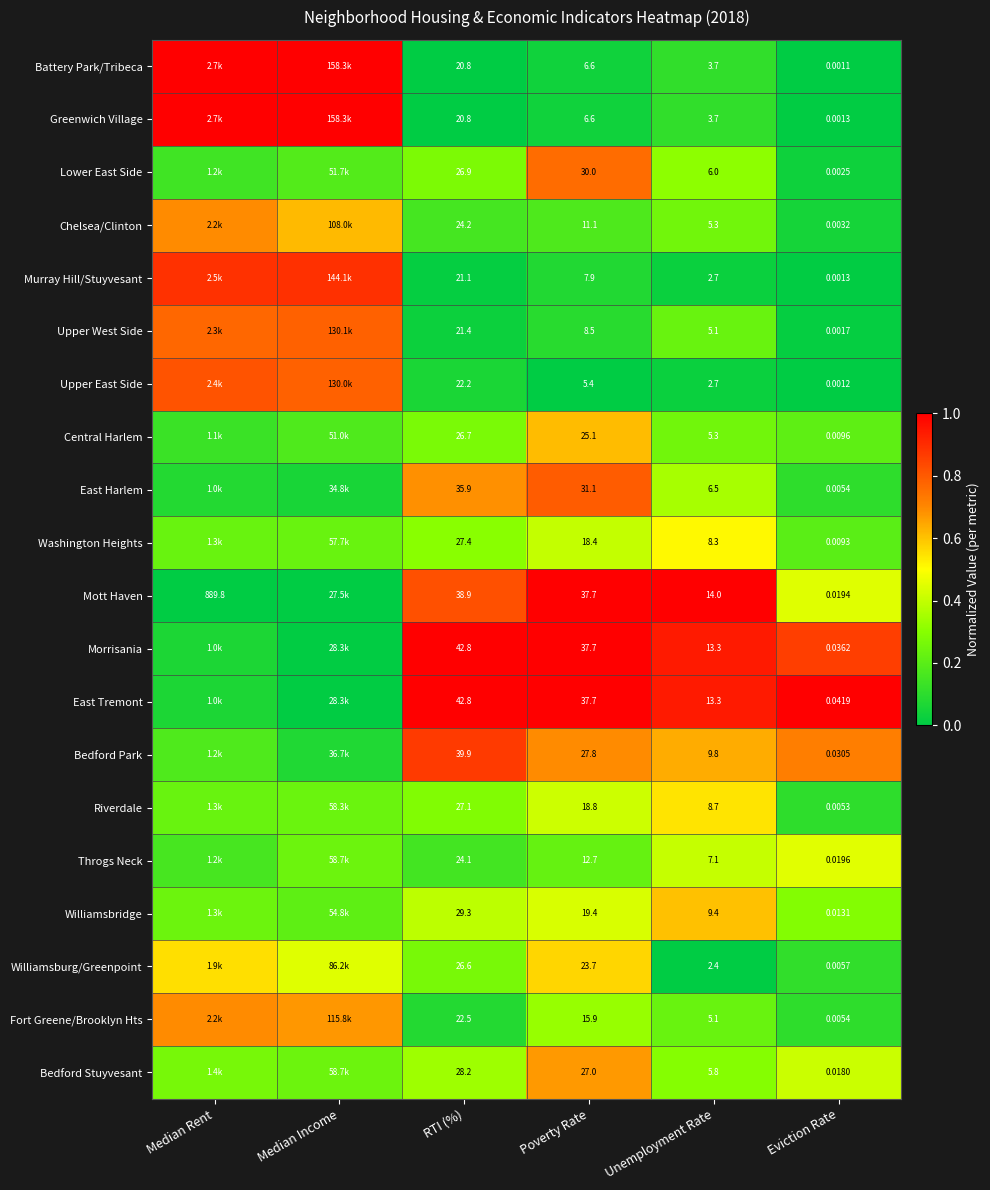

Is the value of Upper East Side at RTI (%) greater than the value of Battery Park/Tribeca at RTI (%)?

Yes